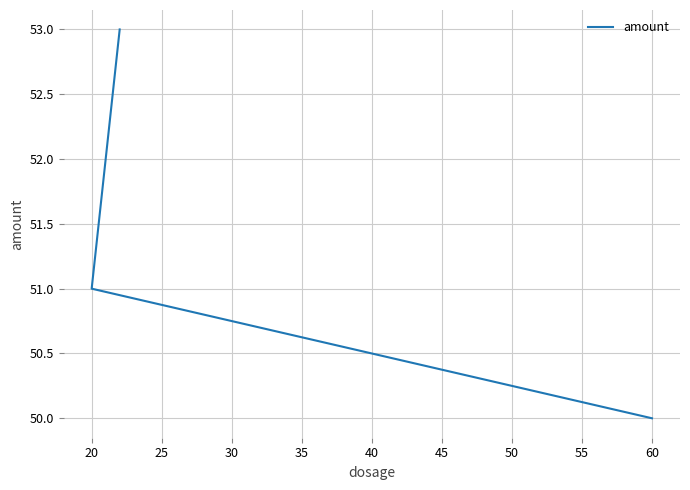

What is the maximum value shown in the chart?

53